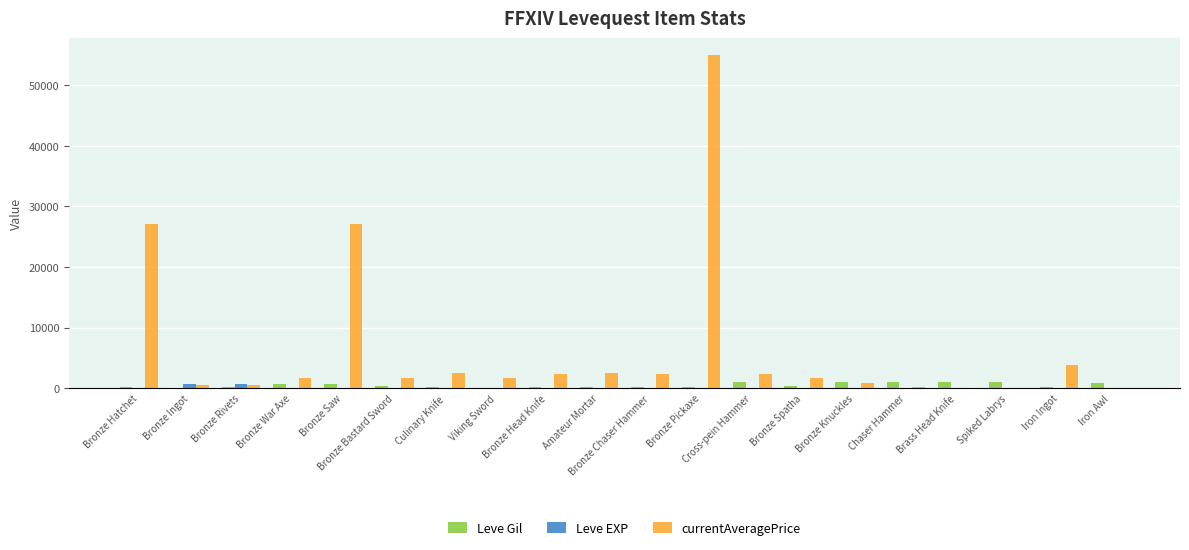

The currentAveragePrice series shows 2342 at Cross-pein Hammer. True or false?

True